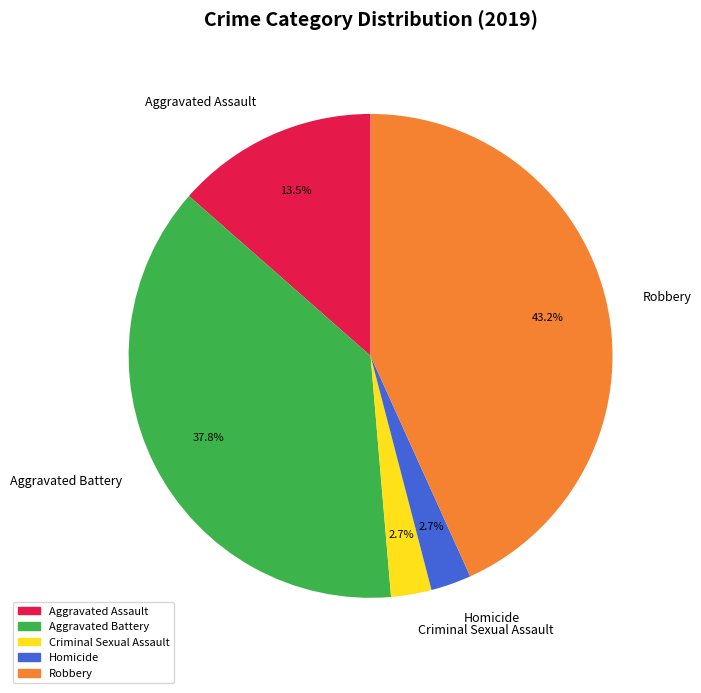

Between Aggravated Assault and Criminal Sexual Assault, which is larger?

Aggravated Assault